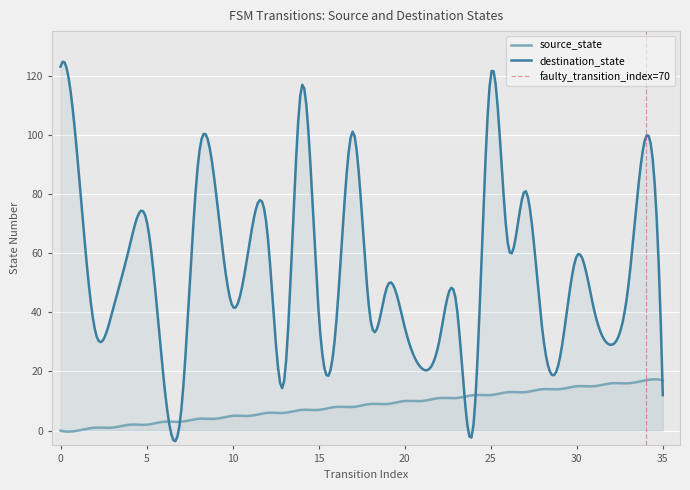

How many data points in destination_state are less than 43?

18